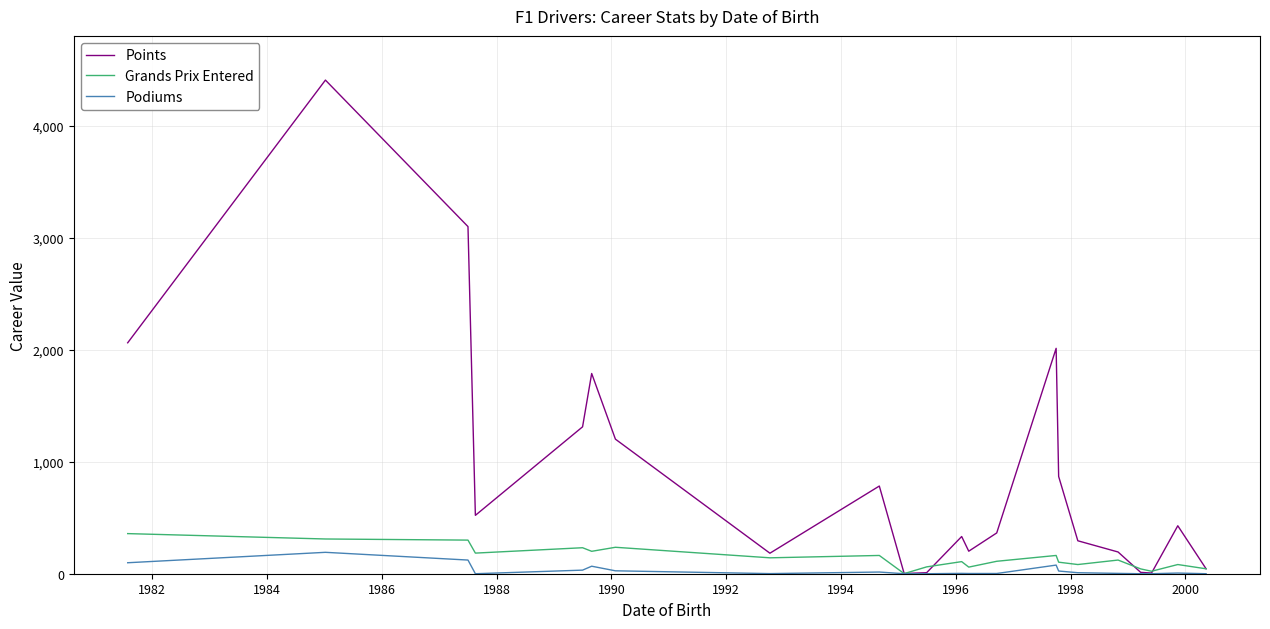

Which series has the largest total across all categories?

Points